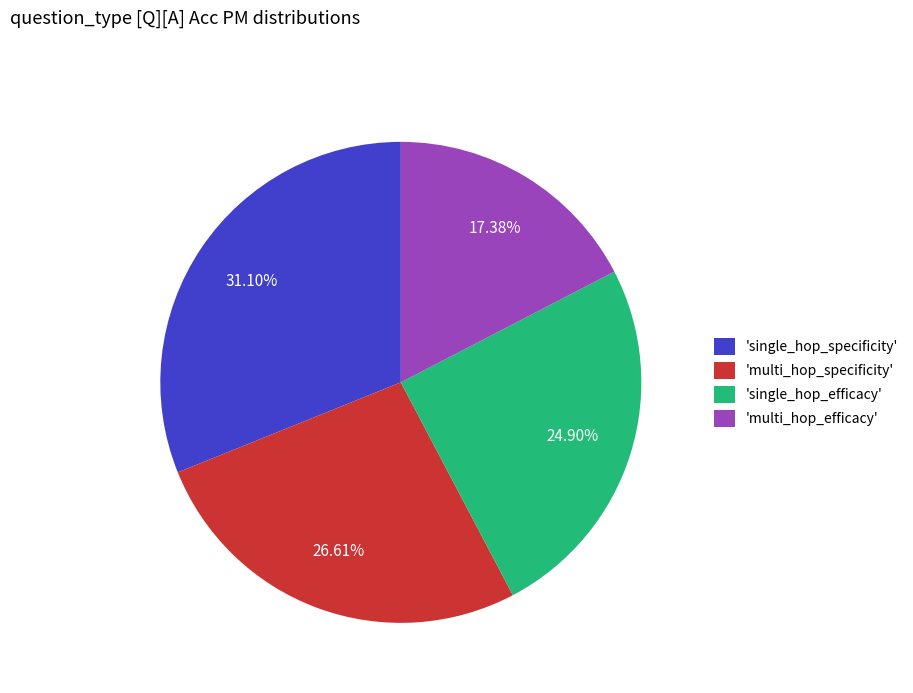

Combined, do 'single_hop_specificity' and 'multi_hop_efficacy' account for over 50%?

No